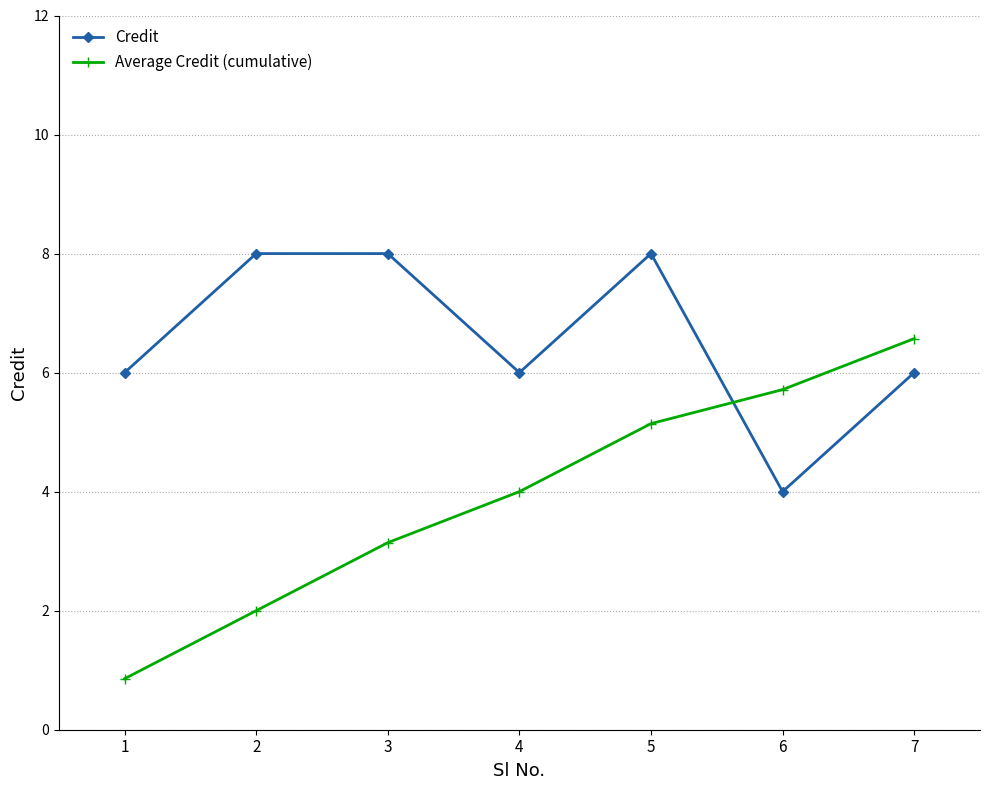

Reading left to right, list all the values displayed in this chart.

Credit: 6.0	8.0	8.0	6.0	8.0	4.0	6.0
Average Credit (cumulative): 0.9	2.0	3.1	4.0	5.1	5.7	6.6